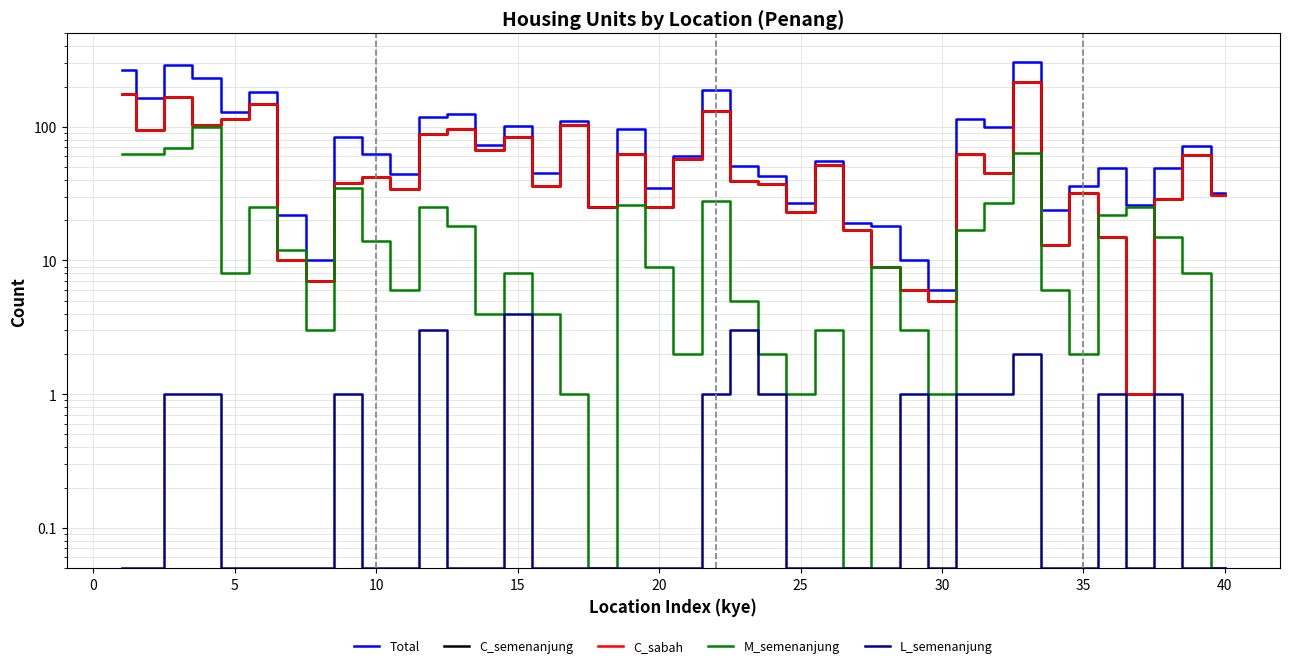

What are all the series names shown in the legend?

Total, C_semenanjung, C_sabah, M_semenanjung, L_semenanjung